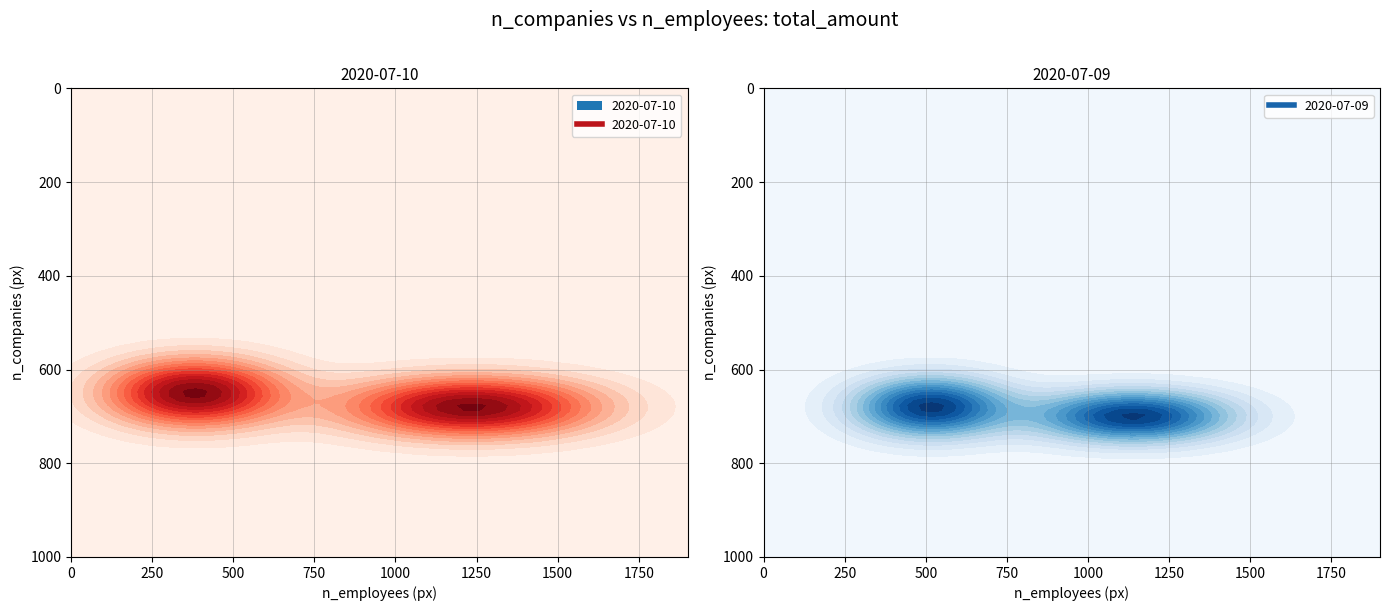

Which series has the widest spread of values?

n_employees